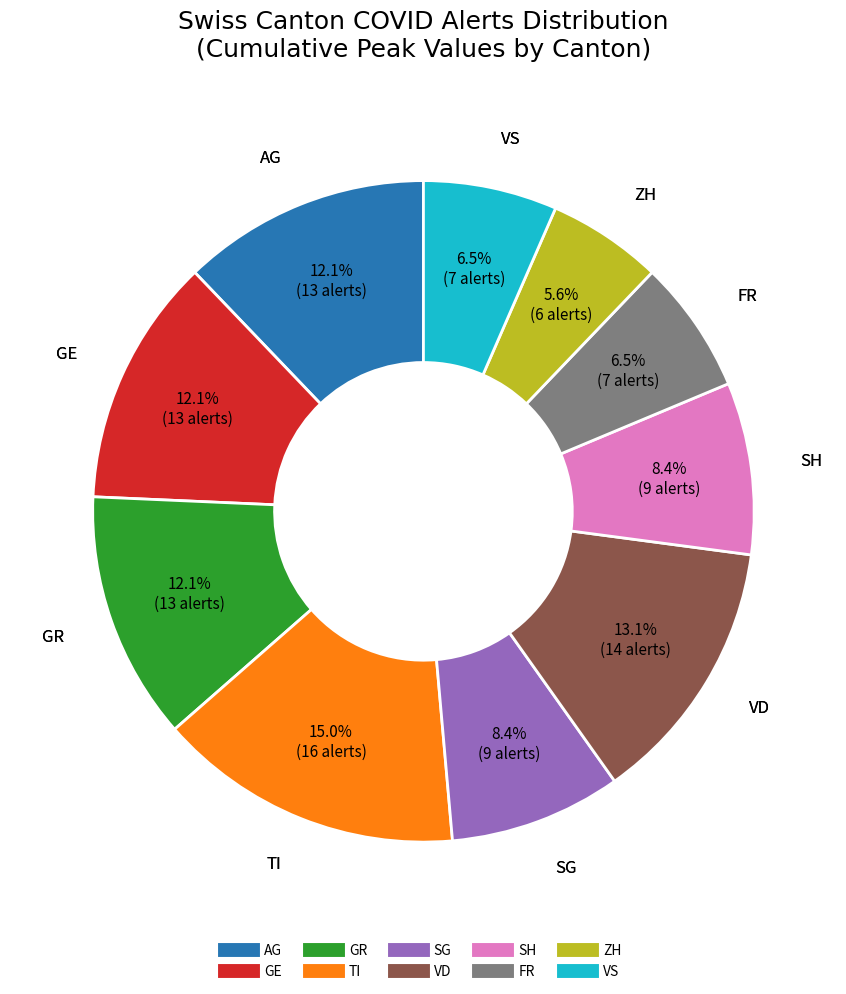

Does any single category account for the majority?

No